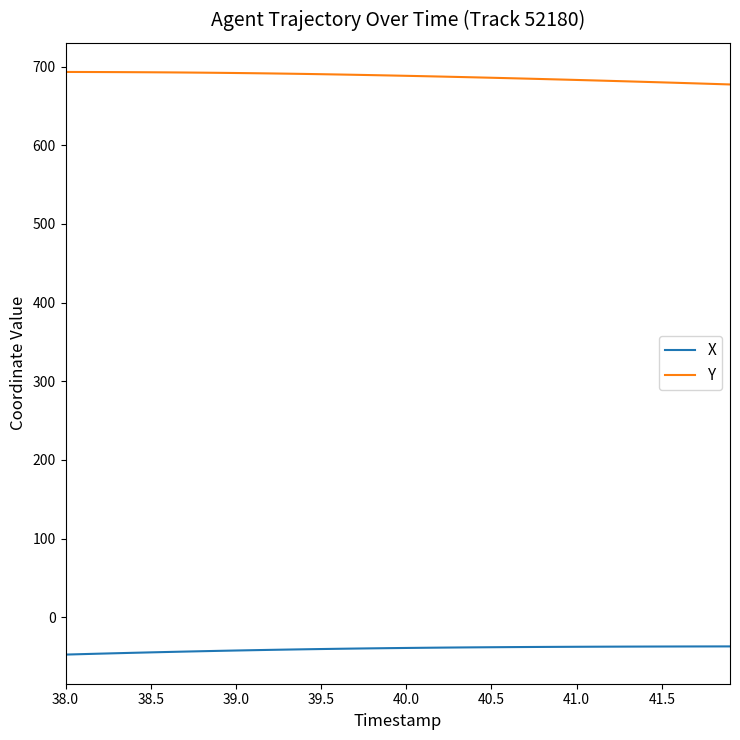

What is the highest value of the X series?

-37.1